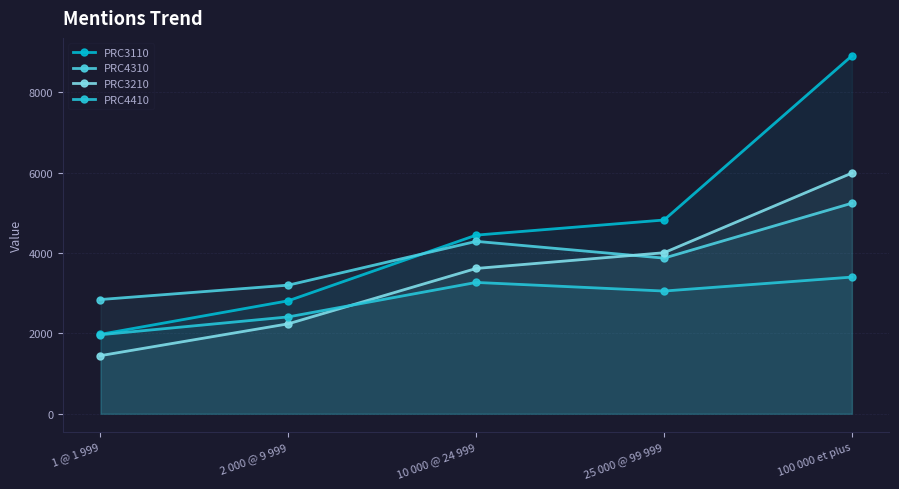

Which series changed the most between 10 000 @ 24 999 and 25 000 @ 99 999?

PRC4310